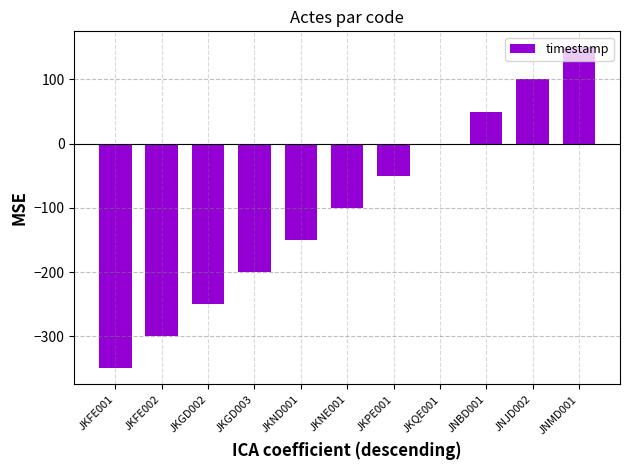

At which category does the chart reach its peak across all series?

JNMD001